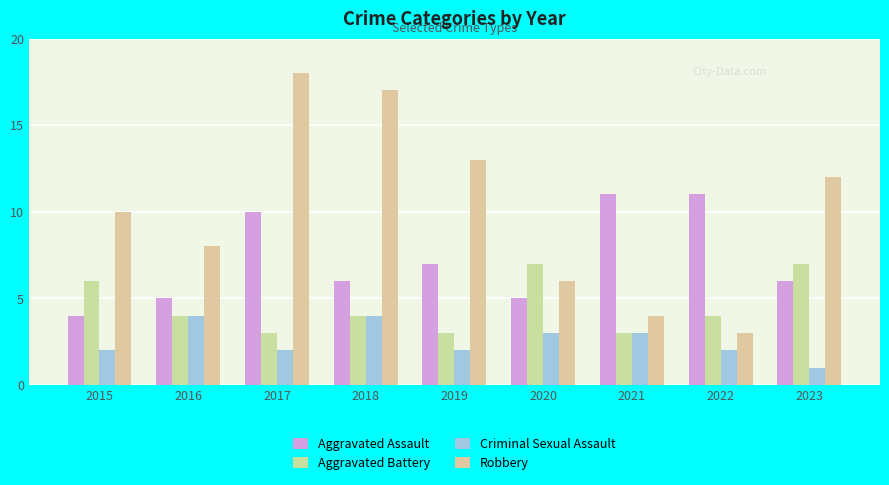

List the labels in order of Robbery value, smallest first.

2022, 2021, 2020, 2016, 2015, 2023, 2019, 2018, 2017